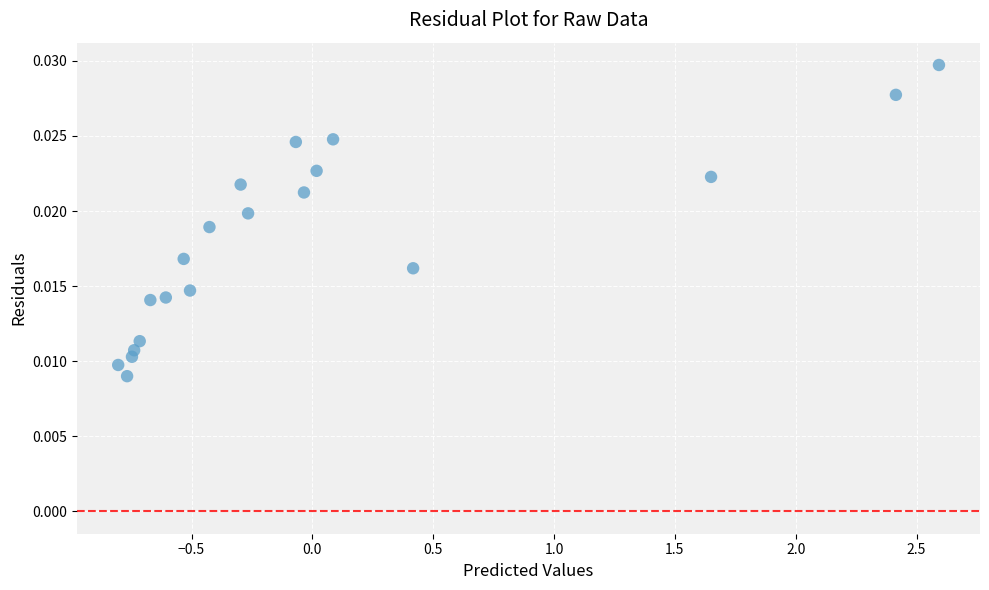

What is the range of X values (max minus min)?

3.4